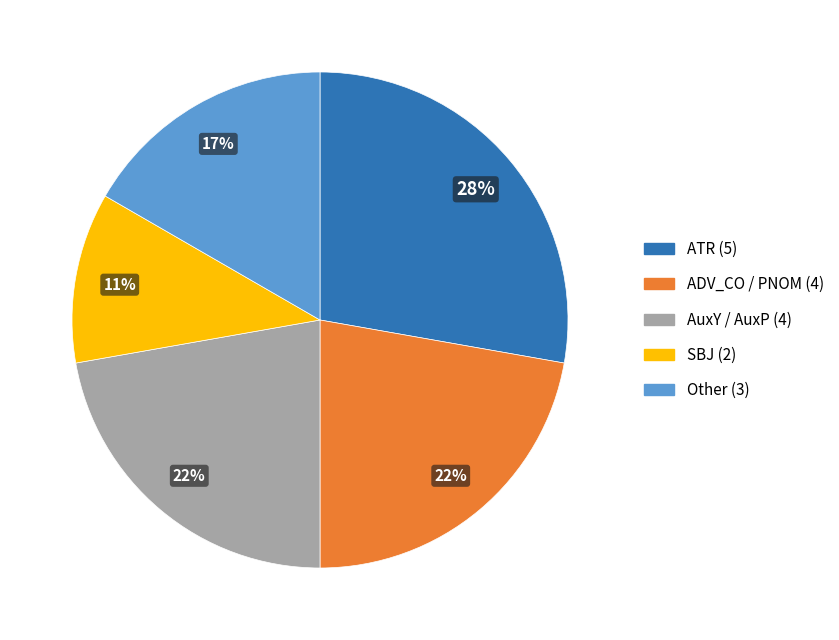

To the nearest percent, what is the difference between the largest and smallest slice percentages?

17%